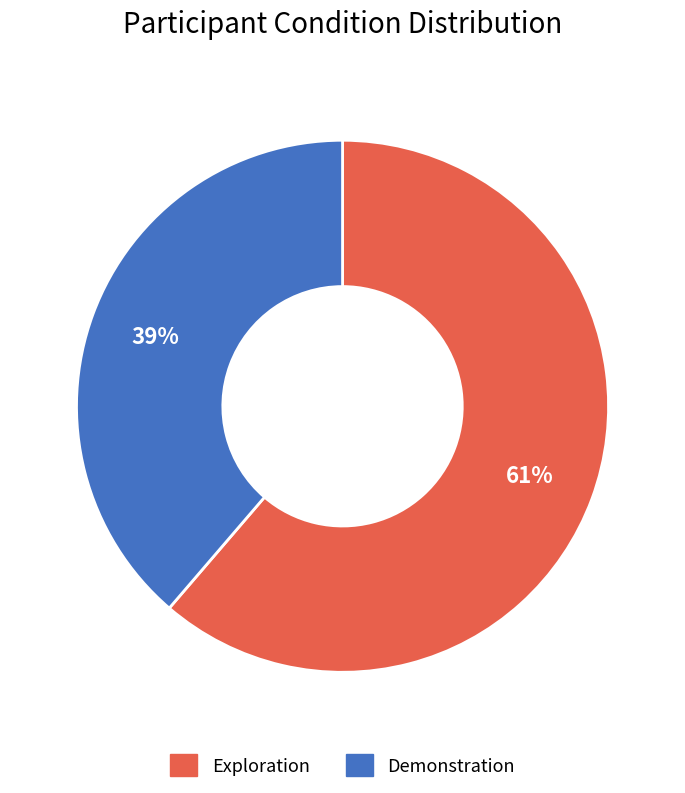

To the nearest percent, what is the average slice percentage?

50%